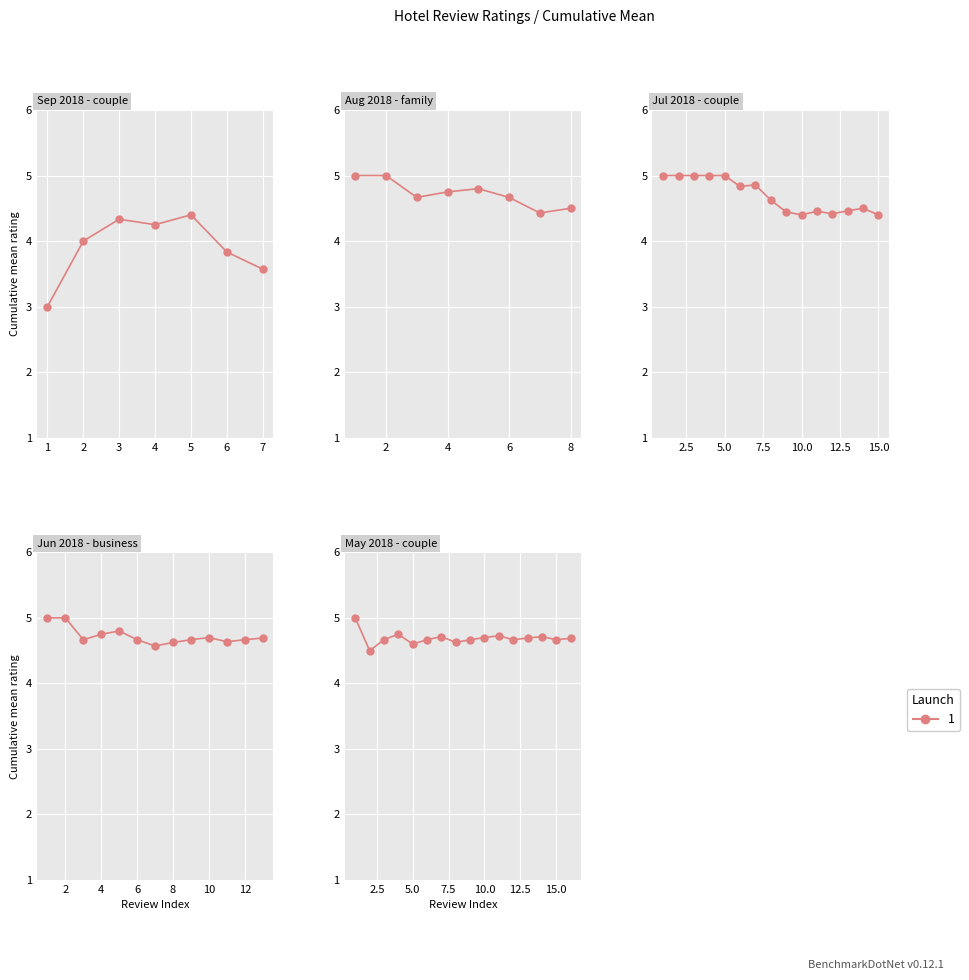

Where is the first local minimum?

4